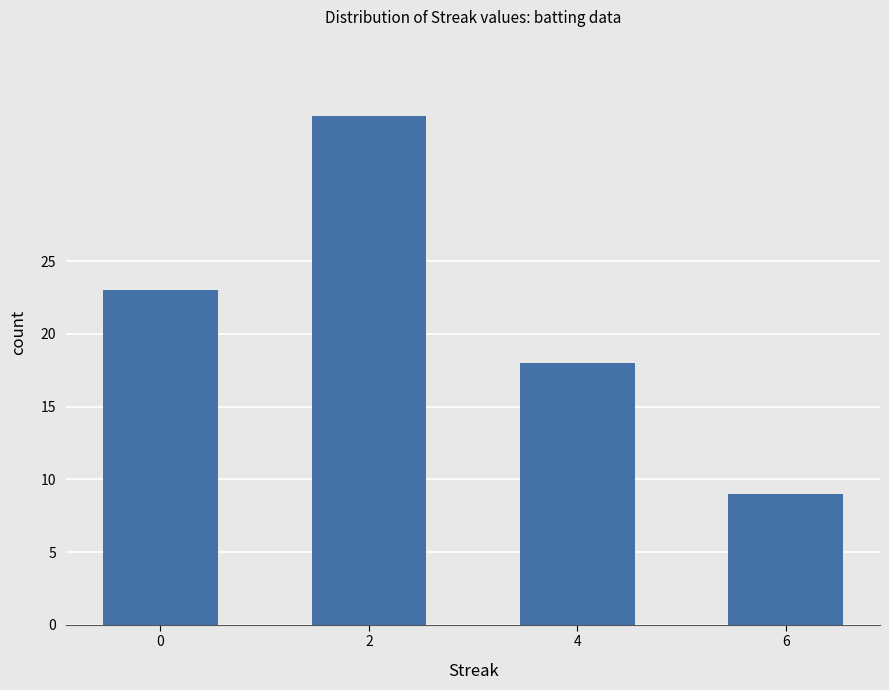

True or false: the data shows 8 at 0.

False